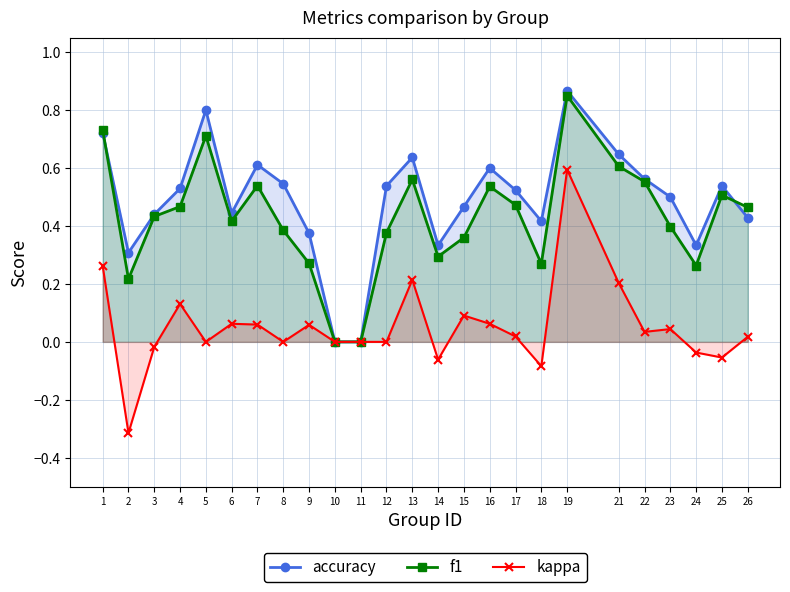

List the labels in order of f1 value, largest first.

19, 1, 5, 21, 13, 22, 7, 16, 25, 17, 4, 26, 3, 6, 23, 8, 12, 15, 14, 9, 18, 24, 2, 10, 11